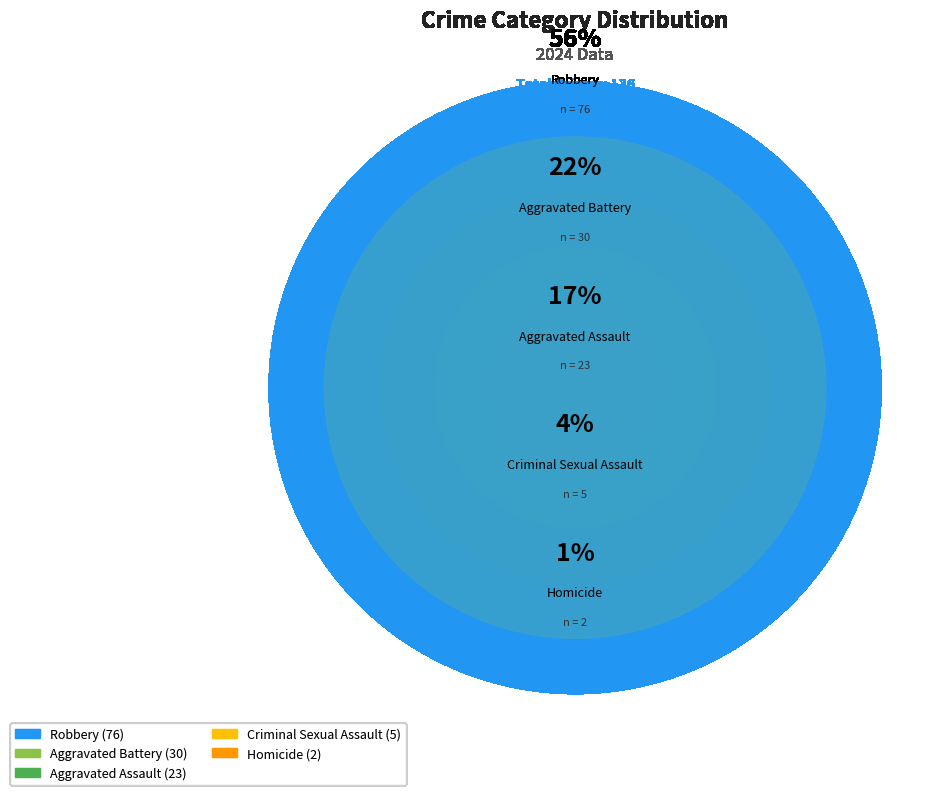

How many slices are in this pie chart?

5